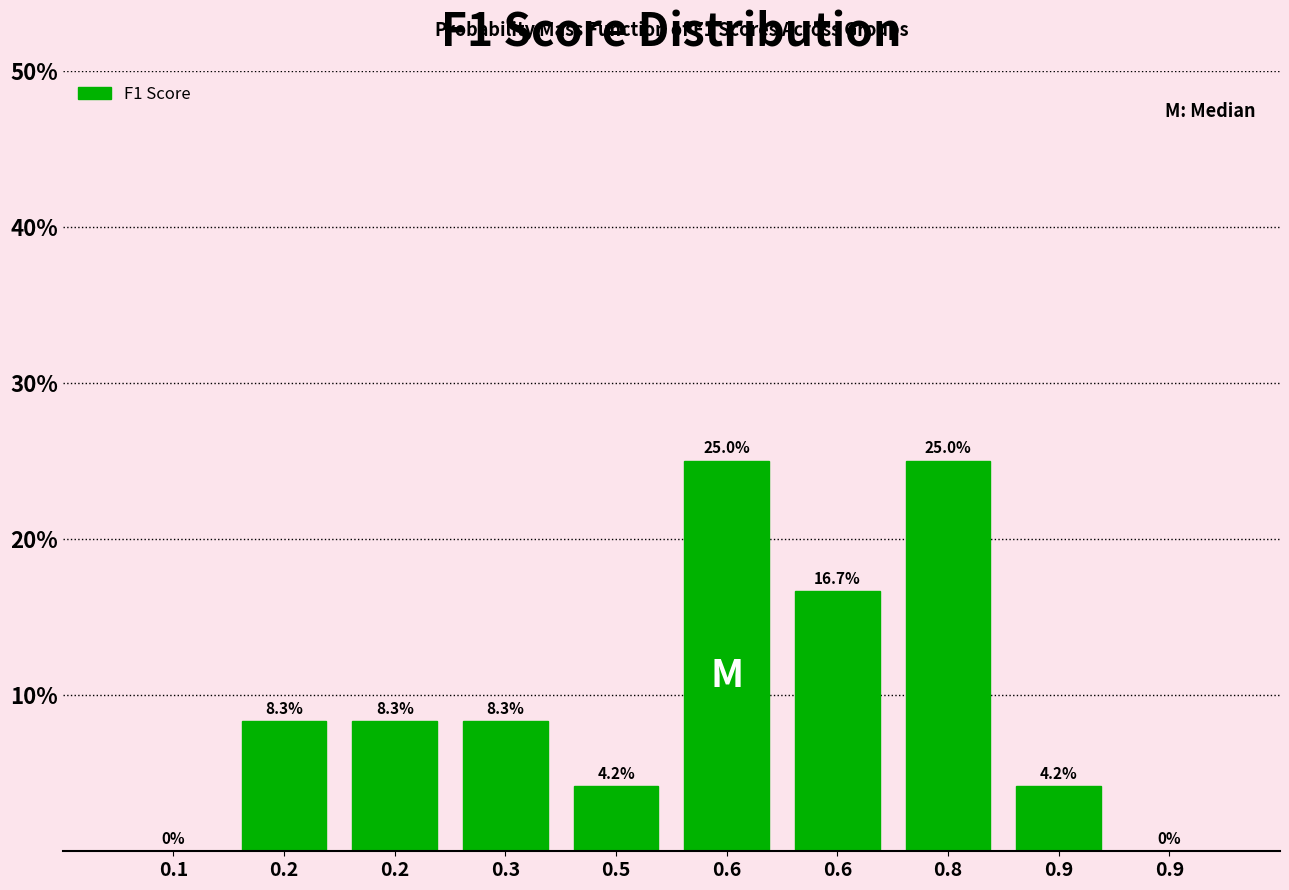

How many data points are above 8?

6